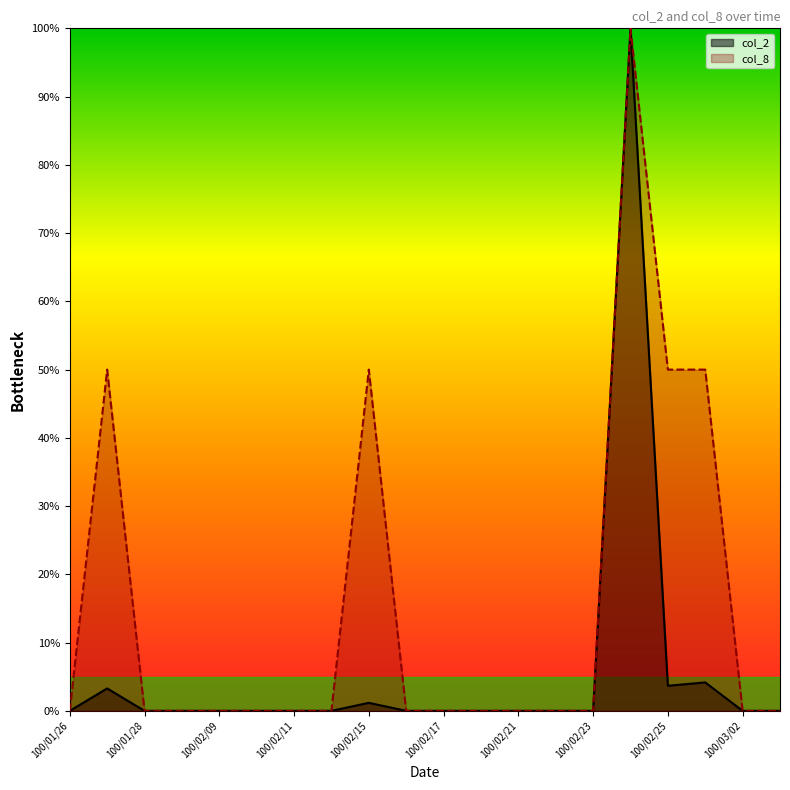

Does the chart display data point markers on the line(s)?

No